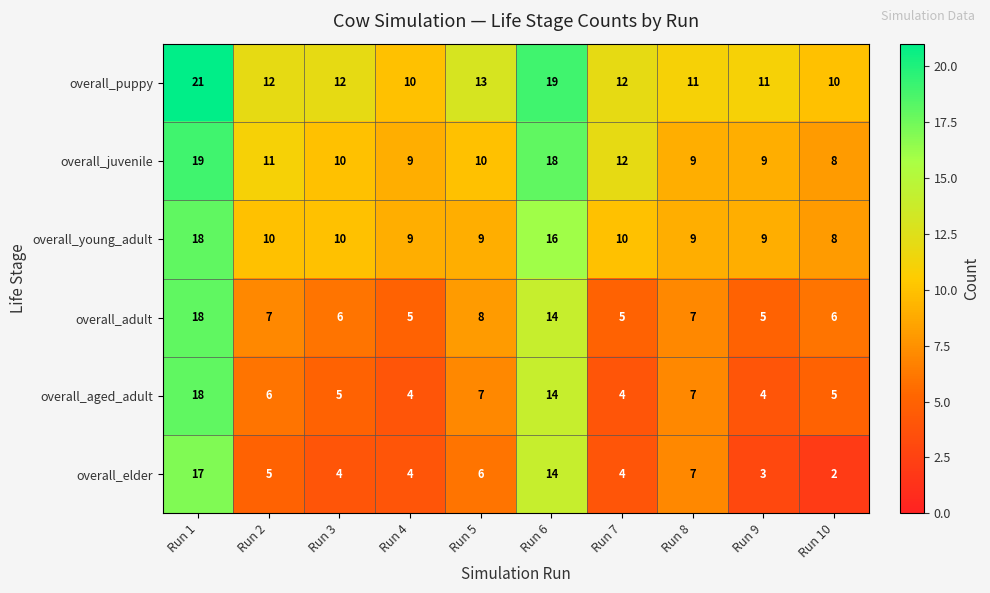

Is it true that overall_adult equals 6 at Run 10?

True